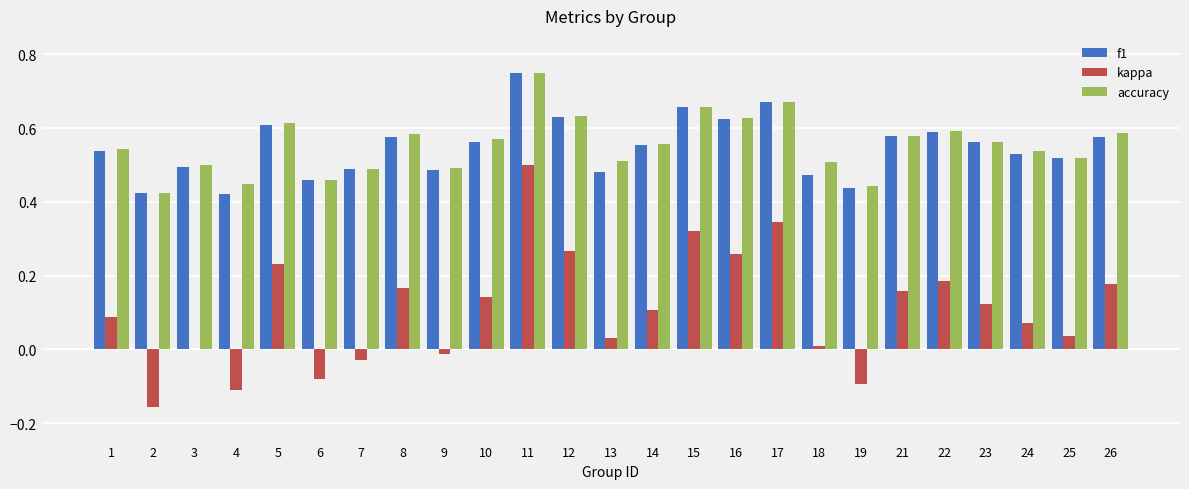

Is the value of accuracy at 8 greater than the value of f1 at 16?

No